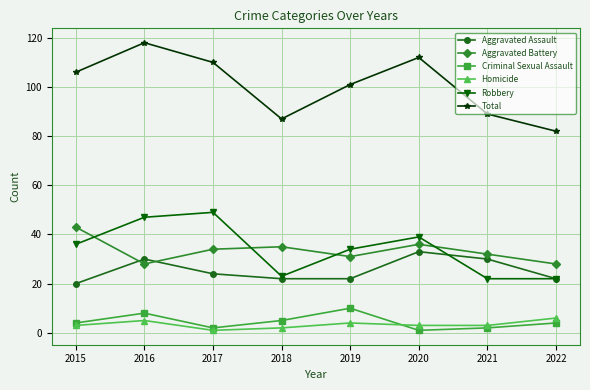

True or false: Robbery has a value of 87 at 2017.

False